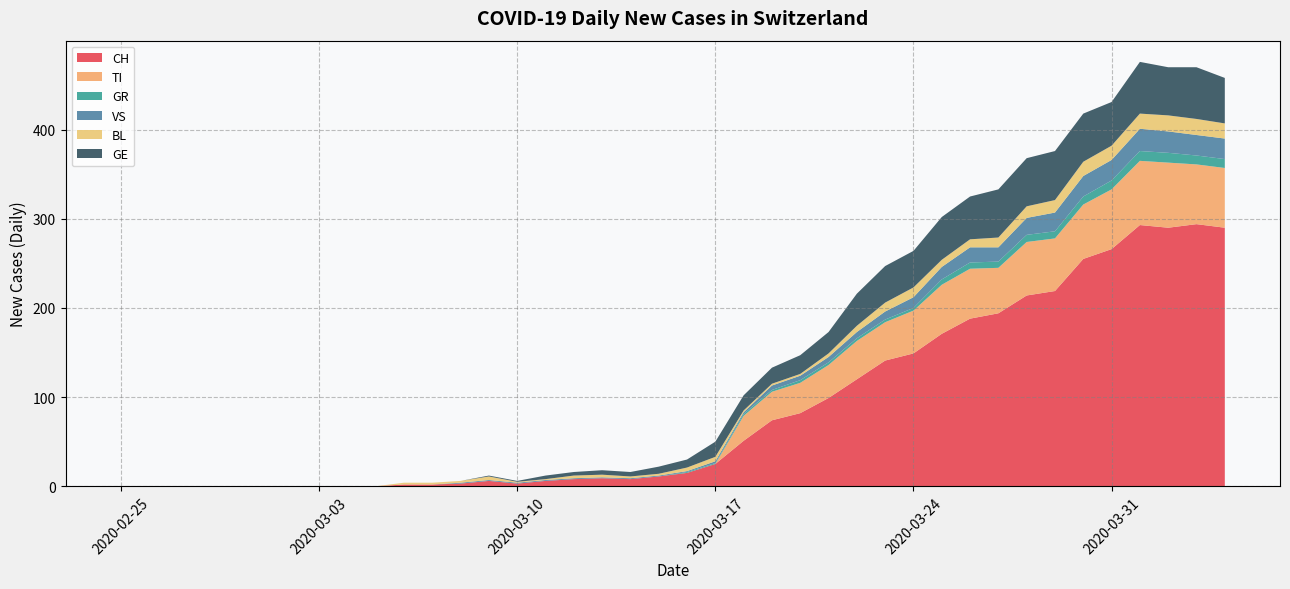

Reading left to right, extract all data points from this chart.

CH: 2020-02-25=0	2020-02-26=0	2020-02-27=0	2020-02-28=0	2020-02-29=0	2020-03-01=0	2020-03-02=0	2020-03-03=0	2020-03-04=0	2020-03-05=0	2020-03-06=2	2020-03-07=2	2020-03-08=3	2020-03-09=6	2020-03-10=3	2020-03-11=6	2020-03-12=8	2020-03-13=9	2020-03-14=8	2020-03-15=11	2020-03-16=15	2020-03-17=25	2020-03-18=51	2020-03-19=74	2020-03-20=82	2020-03-21=99	2020-03-22=120	2020-03-23=141	2020-03-24=149	2020-03-25=171	2020-03-26=188	2020-03-27=194	2020-03-28=214	2020-03-29=219	2020-03-30=255	2020-03-31=266	2020-04-01=293	2020-04-02=290	2020-04-03=294	2020-04-04=290
TI: 2020-02-25=0	2020-02-26=0	2020-02-27=0	2020-02-28=0	2020-02-29=0	2020-03-01=0	2020-03-02=0	2020-03-03=0	2020-03-04=0	2020-03-05=0	2020-03-06=0	2020-03-07=0	2020-03-08=0	2020-03-09=0	2020-03-10=0	2020-03-11=0	2020-03-12=0	2020-03-13=0	2020-03-14=0	2020-03-15=0	2020-03-16=0	2020-03-17=0	2020-03-18=28	2020-03-19=32	2020-03-20=34	2020-03-21=37	2020-03-22=43	2020-03-23=43	2020-03-24=48	2020-03-25=55	2020-03-26=56	2020-03-27=51	2020-03-28=60	2020-03-29=59	2020-03-30=61	2020-03-31=67	2020-04-01=72	2020-04-02=73	2020-04-03=67	2020-04-04=67
GR: 2020-02-25=0	2020-02-26=0	2020-02-27=0	2020-02-28=0	2020-02-29=0	2020-03-01=0	2020-03-02=0	2020-03-03=0	2020-03-04=0	2020-03-05=0	2020-03-06=0	2020-03-07=0	2020-03-08=0	2020-03-09=0	2020-03-10=0	2020-03-11=0	2020-03-12=0	2020-03-13=0	2020-03-14=0	2020-03-15=0	2020-03-16=1	2020-03-17=1	2020-03-18=2	2020-03-19=2	2020-03-20=3	2020-03-21=3	2020-03-22=3	2020-03-23=3	2020-03-24=3	2020-03-25=6	2020-03-26=7	2020-03-27=7	2020-03-28=8	2020-03-29=8	2020-03-30=9	2020-03-31=10	2020-04-01=11	2020-04-02=11	2020-04-03=10	2020-04-04=10
VS: 2020-02-25=0	2020-02-26=0	2020-02-27=0	2020-02-28=0	2020-02-29=0	2020-03-01=0	2020-03-02=0	2020-03-03=0	2020-03-04=0	2020-03-05=0	2020-03-06=0	2020-03-07=0	2020-03-08=1	2020-03-09=1	2020-03-10=1	2020-03-11=1	2020-03-12=1	2020-03-13=1	2020-03-14=1	2020-03-15=1	2020-03-16=1	2020-03-17=2	2020-03-18=2	2020-03-19=5	2020-03-20=5	2020-03-21=6	2020-03-22=7	2020-03-23=9	2020-03-24=12	2020-03-25=14	2020-03-26=17	2020-03-27=16	2020-03-28=19	2020-03-29=21	2020-03-30=23	2020-03-31=23	2020-04-01=25	2020-04-02=24	2020-04-03=23	2020-04-04=23
BL: 2020-02-25=0	2020-02-26=0	2020-02-27=0	2020-02-28=0	2020-02-29=0	2020-03-01=0	2020-03-02=0	2020-03-03=0	2020-03-04=0	2020-03-05=0	2020-03-06=2	2020-03-07=2	2020-03-08=2	2020-03-09=4	2020-03-10=1	2020-03-11=1	2020-03-12=3	2020-03-13=3	2020-03-14=2	2020-03-15=2	2020-03-16=4	2020-03-17=5	2020-03-18=2	2020-03-19=2	2020-03-20=2	2020-03-21=4	2020-03-22=7	2020-03-23=10	2020-03-24=11	2020-03-25=8	2020-03-26=9	2020-03-27=11	2020-03-28=13	2020-03-29=14	2020-03-30=16	2020-03-31=16	2020-04-01=17	2020-04-02=18	2020-04-03=18	2020-04-04=17
GE: 2020-02-25=0	2020-02-26=0	2020-02-27=0	2020-02-28=0	2020-02-29=0	2020-03-01=0	2020-03-02=0	2020-03-03=0	2020-03-04=0	2020-03-05=0	2020-03-06=0	2020-03-07=0	2020-03-08=0	2020-03-09=1	2020-03-10=1	2020-03-11=4	2020-03-12=4	2020-03-13=5	2020-03-14=5	2020-03-15=8	2020-03-16=9	2020-03-17=17	2020-03-18=17	2020-03-19=18	2020-03-20=21	2020-03-21=24	2020-03-22=36	2020-03-23=41	2020-03-24=41	2020-03-25=48	2020-03-26=48	2020-03-27=54	2020-03-28=54	2020-03-29=55	2020-03-30=54	2020-03-31=49	2020-04-01=58	2020-04-02=54	2020-04-03=58	2020-04-04=51